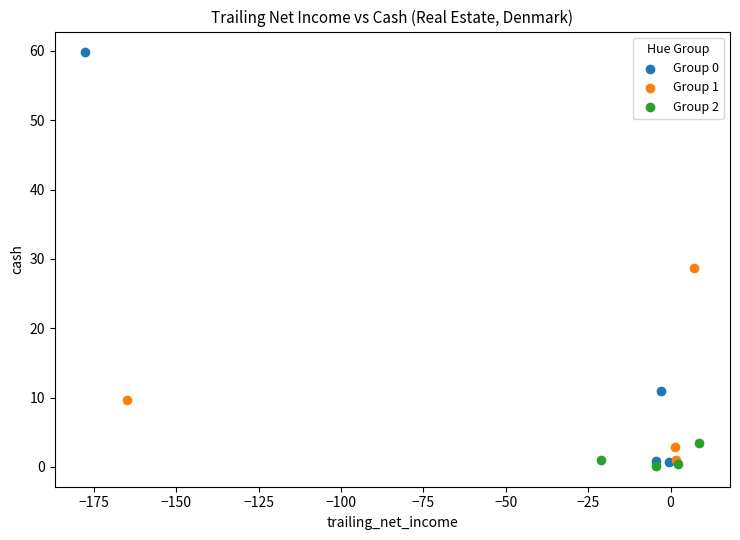

Which series has the widest spread of Y values?

Group 0